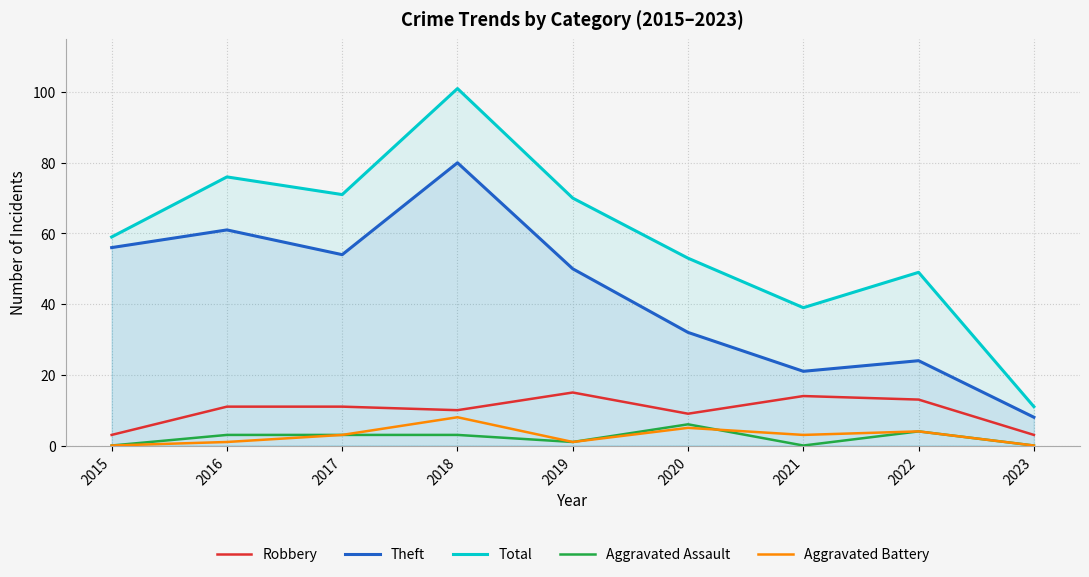

The Aggravated Battery series shows 5 at 2020. True or false?

True